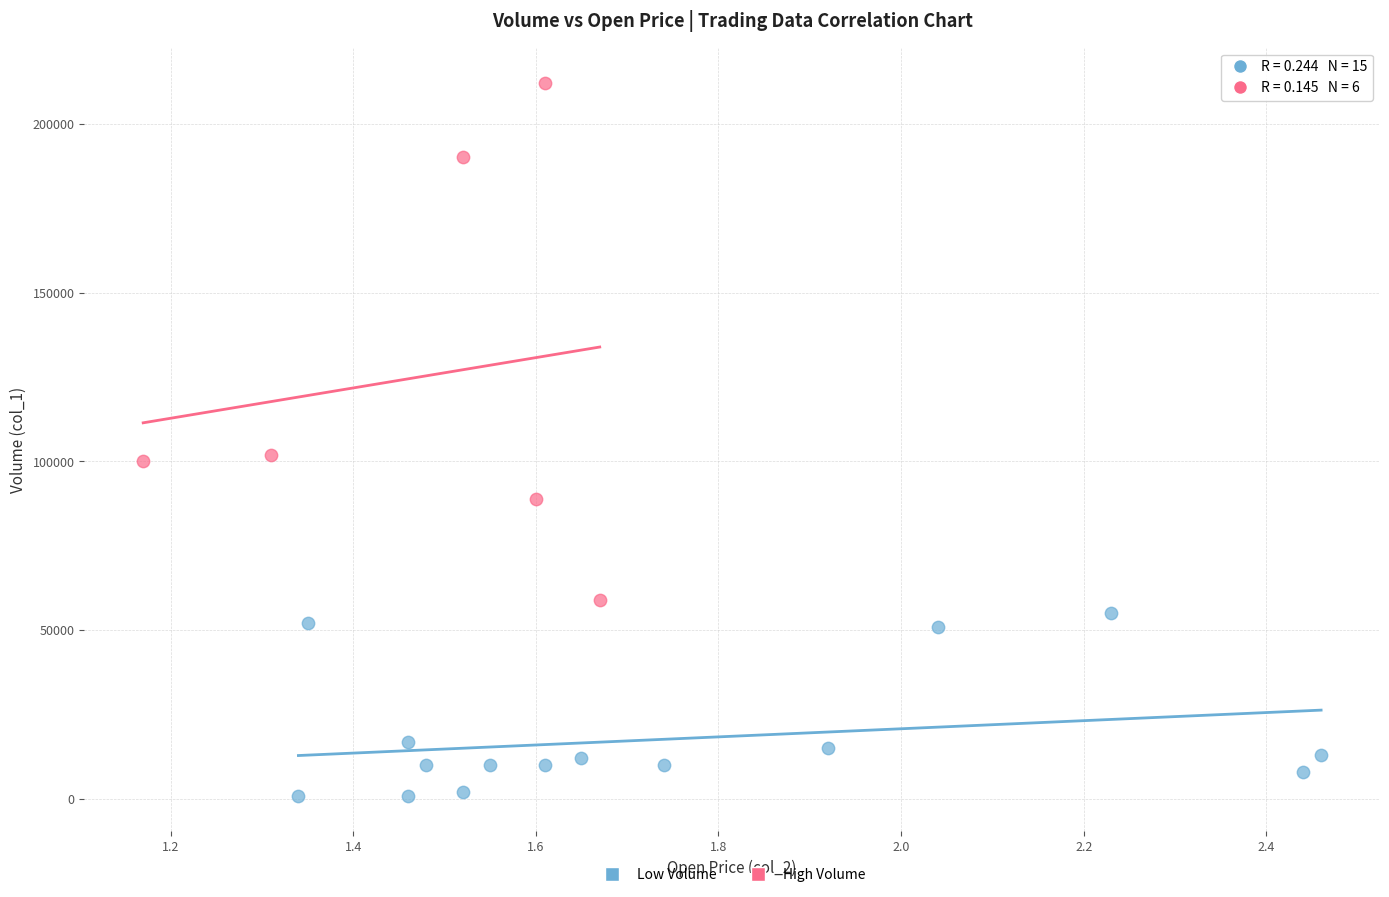

Which series has the widest spread of Y values?

High Volume